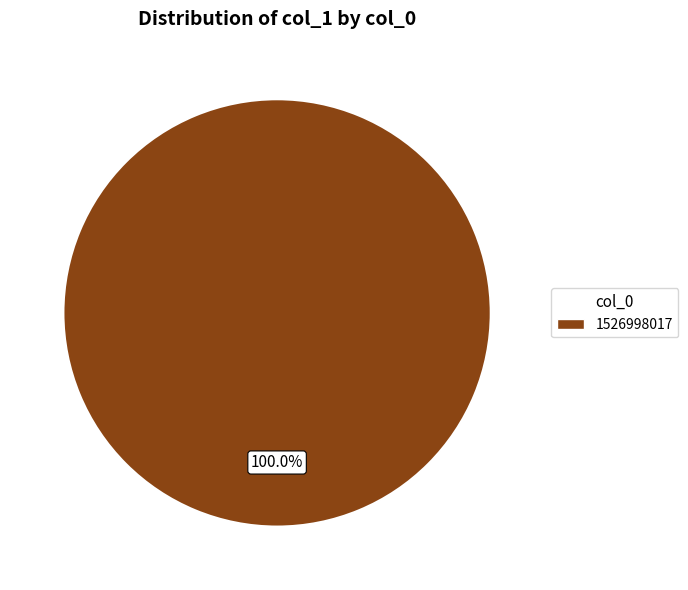

Rank the categories by value from highest to lowest.

1526998017